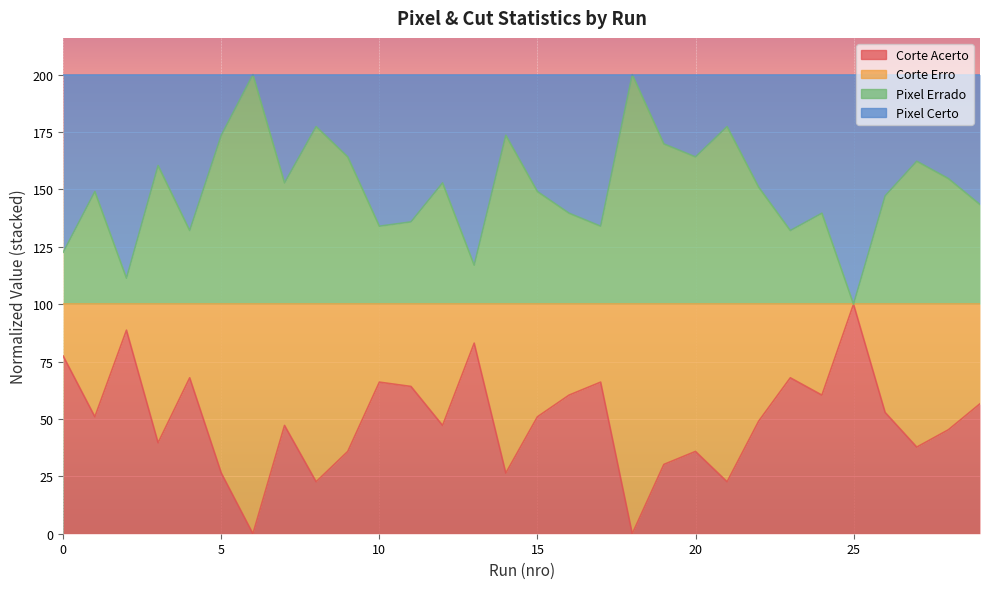

In Corte Acerto, how many points are higher than both neighbors (excluding endpoints)?

9